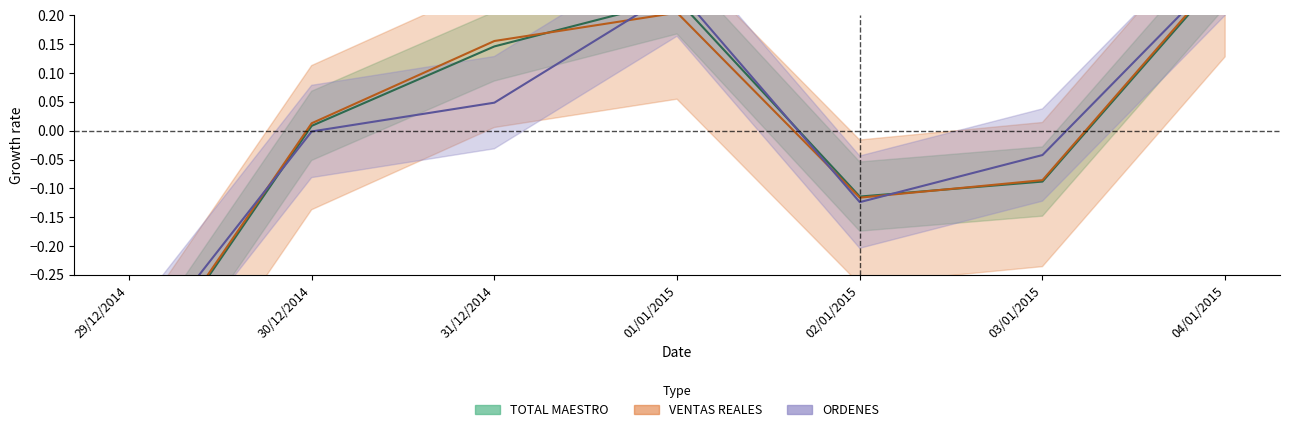

At 03/01/2015, list the series in order from largest to smallest.

ORDENES, VENTAS REALES, TOTAL MAESTRO